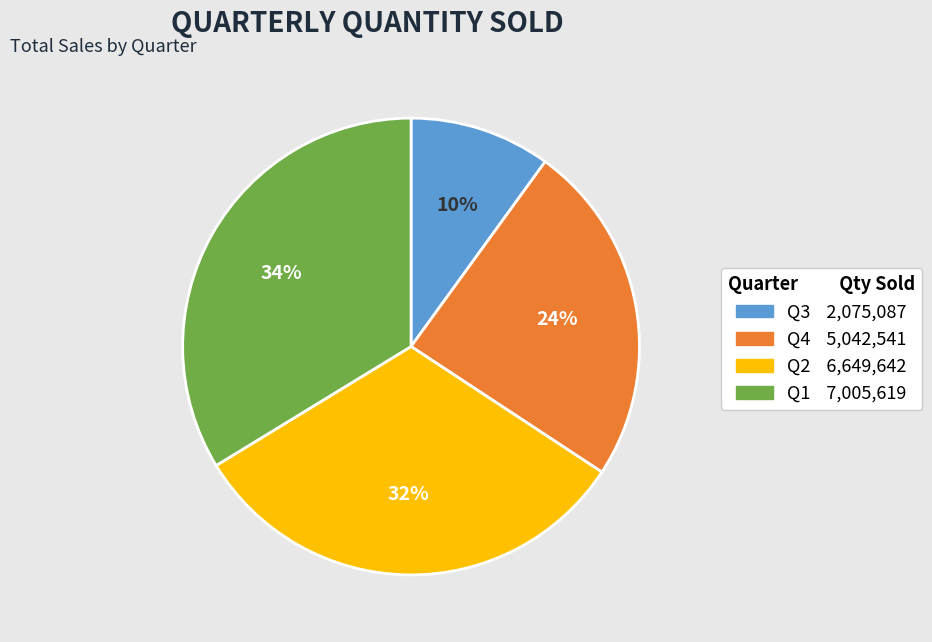

Which has a higher value, Q2 6,649,642 or Q4 5,042,541?

Q2 6,649,642